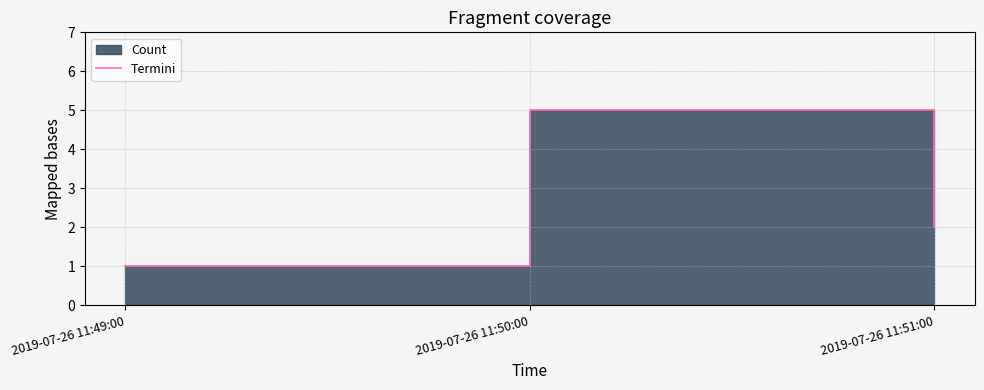

True or false: the data shows 2 at 2019-07-26 11:51:00.

True